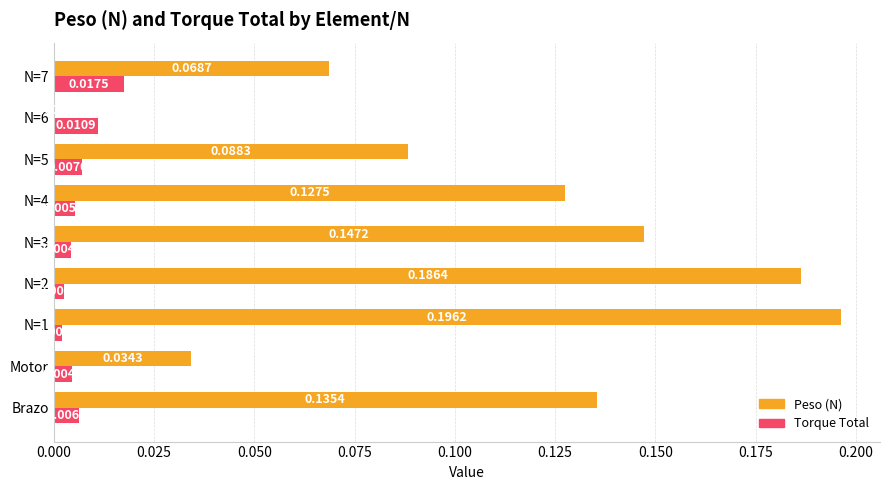

At which category is the sum across all series the highest?

N=1